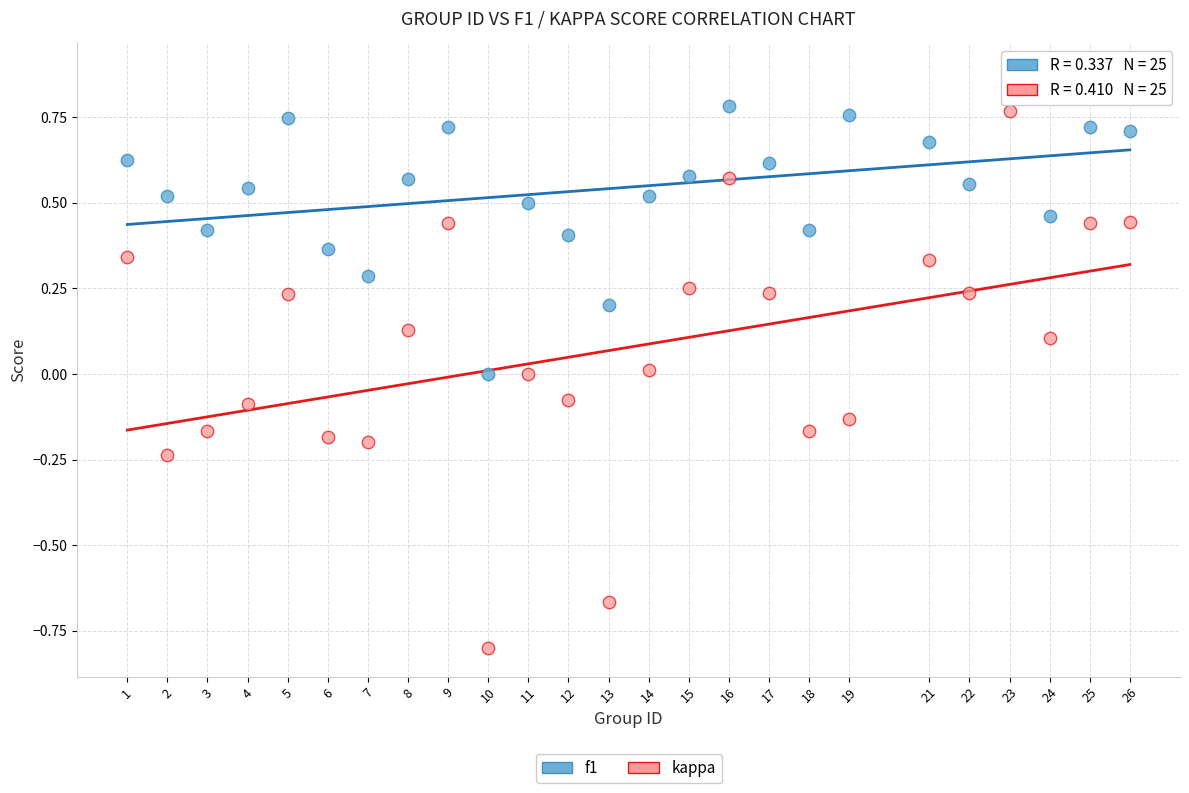

What is the X range (max minus min) for the scatter plot?

25.0